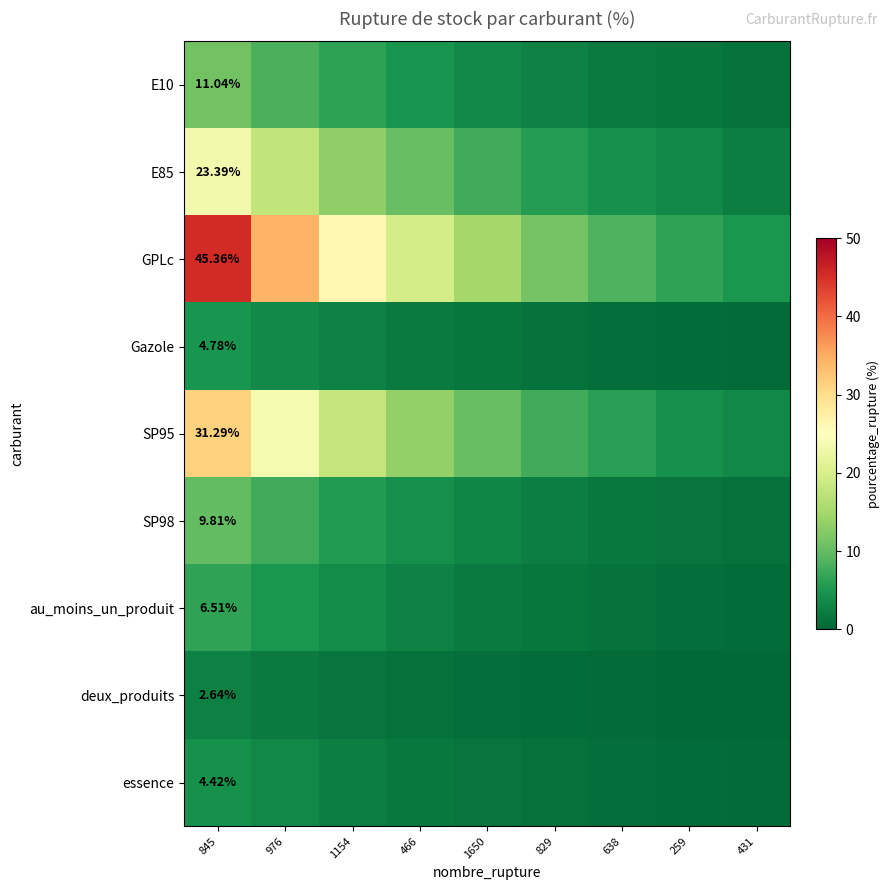

How many data points does each series have?

9